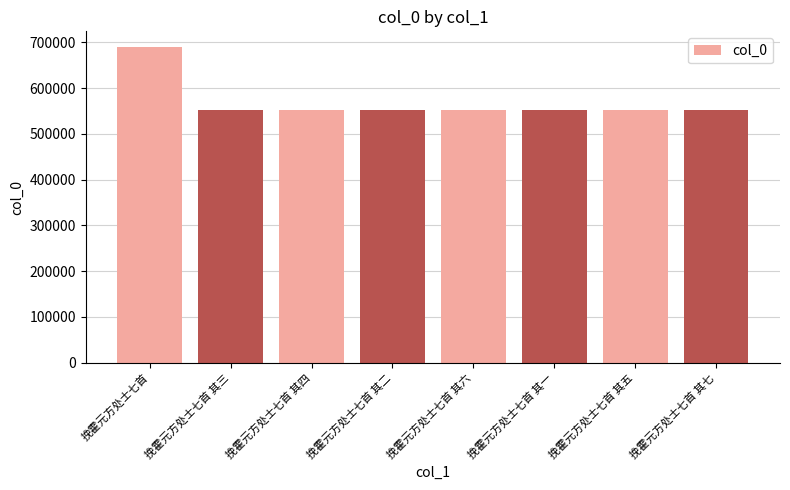

What is the smallest value displayed?

552433